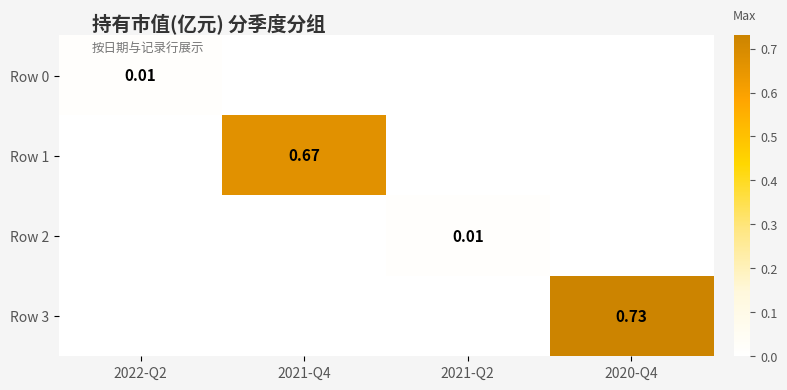

List the labels in order of Row 0 value, smallest first.

2021-Q4, 2021-Q2, 2020-Q4, 2022-Q2